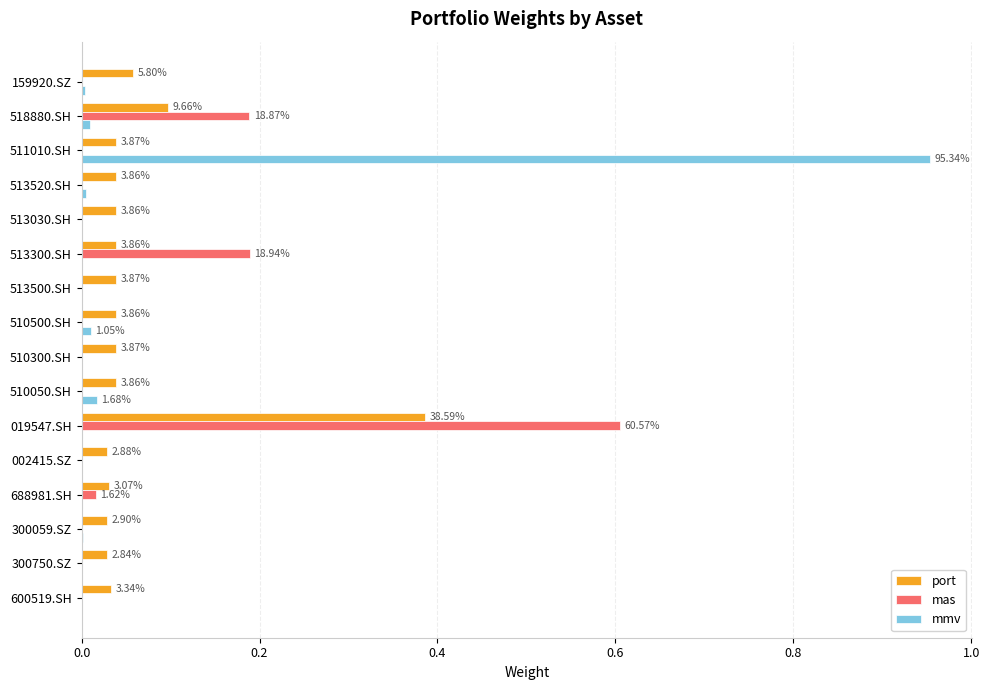

Is the value of mas at 688981.SH greater than the value of port at 510050.SH?

No